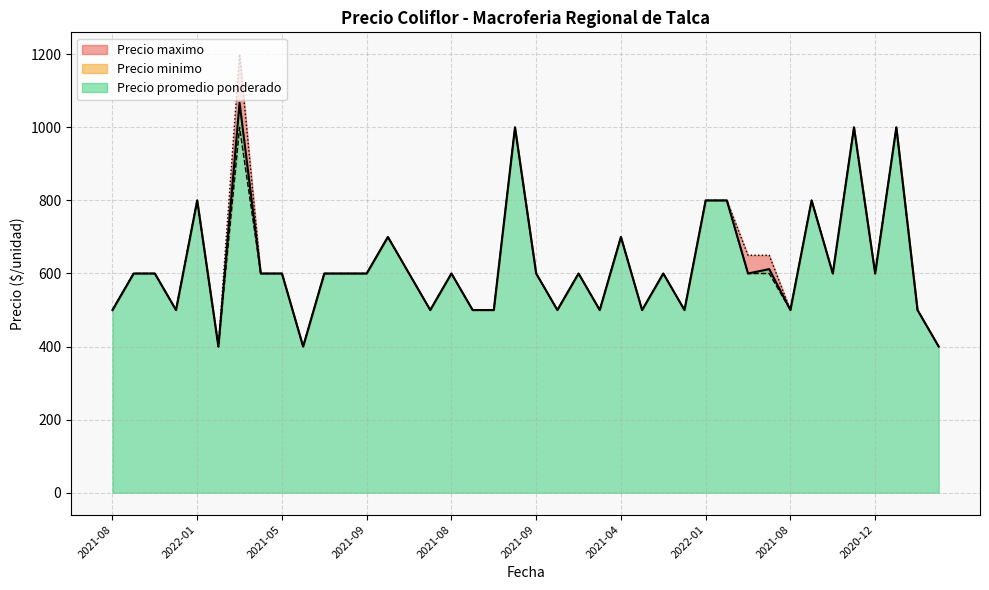

How many values in the Precio maximo series exceed 600?

12